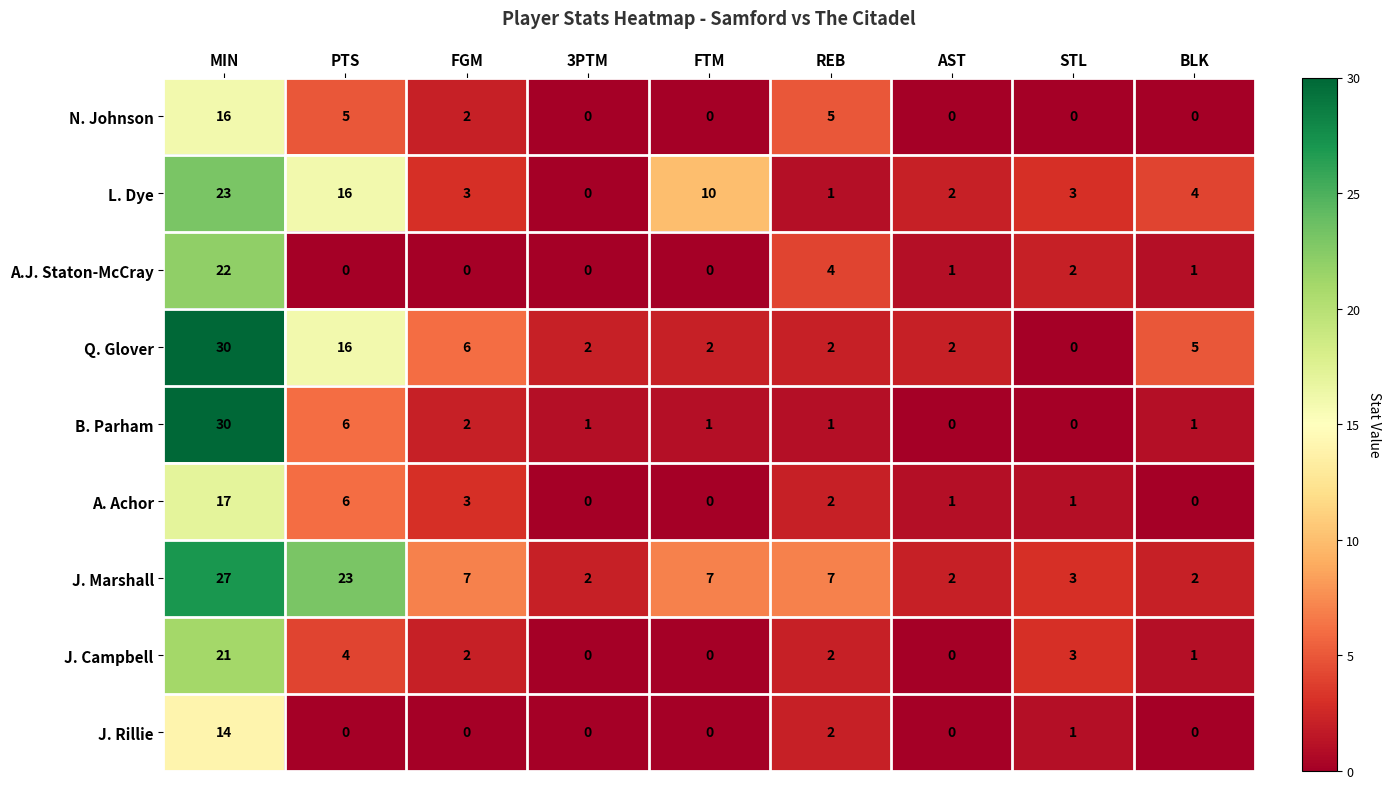

What is the total value across all series at MIN?

200